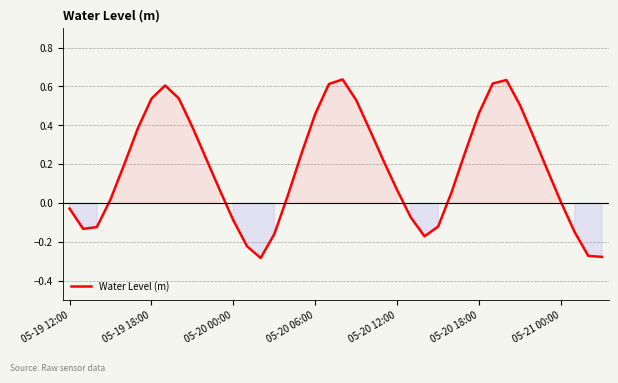

What is the smallest value displayed?

-0.3